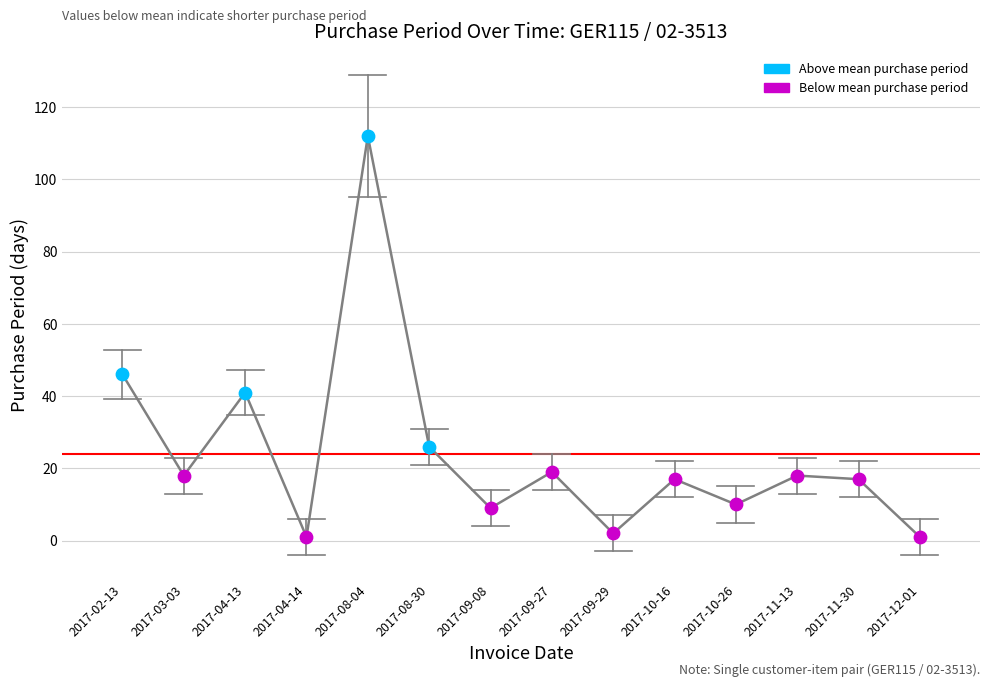

Approximately how many times larger is the value at 2017-09-08 compared to 2017-02-13?

0.2